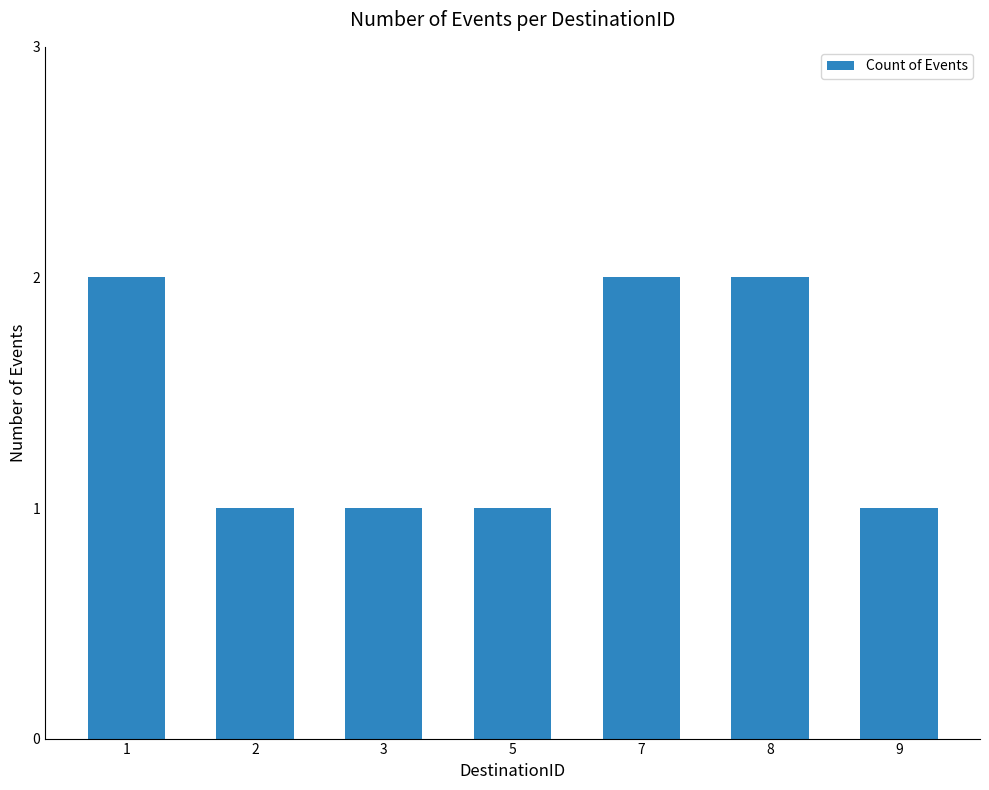

What is the change in value from 2 to 8?

+1